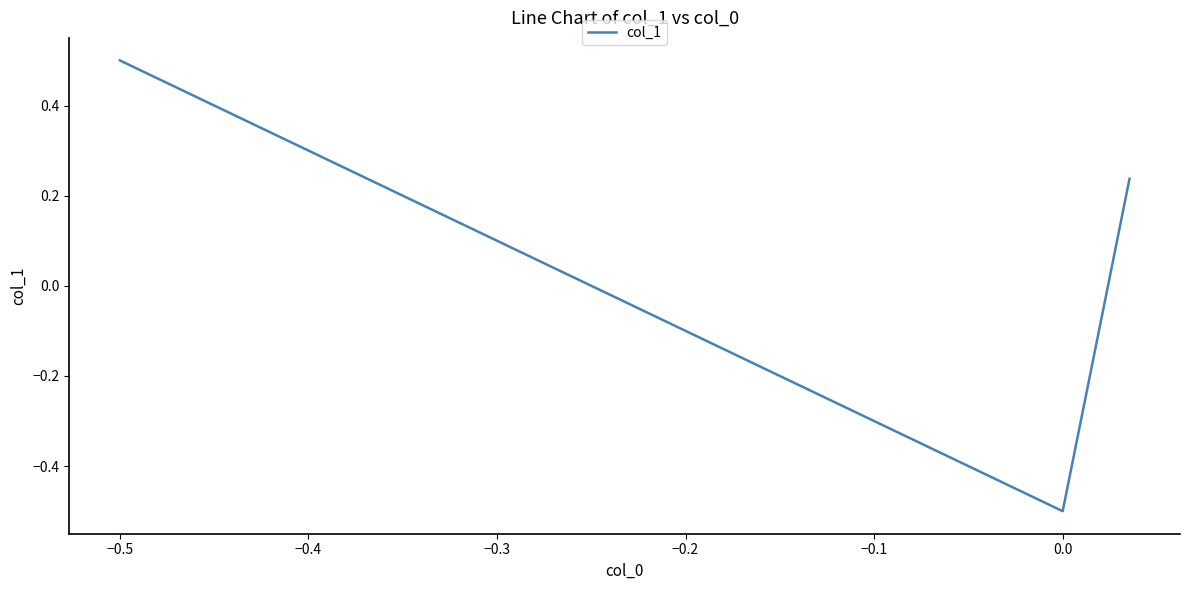

What is the maximum value shown in the chart?

0.5